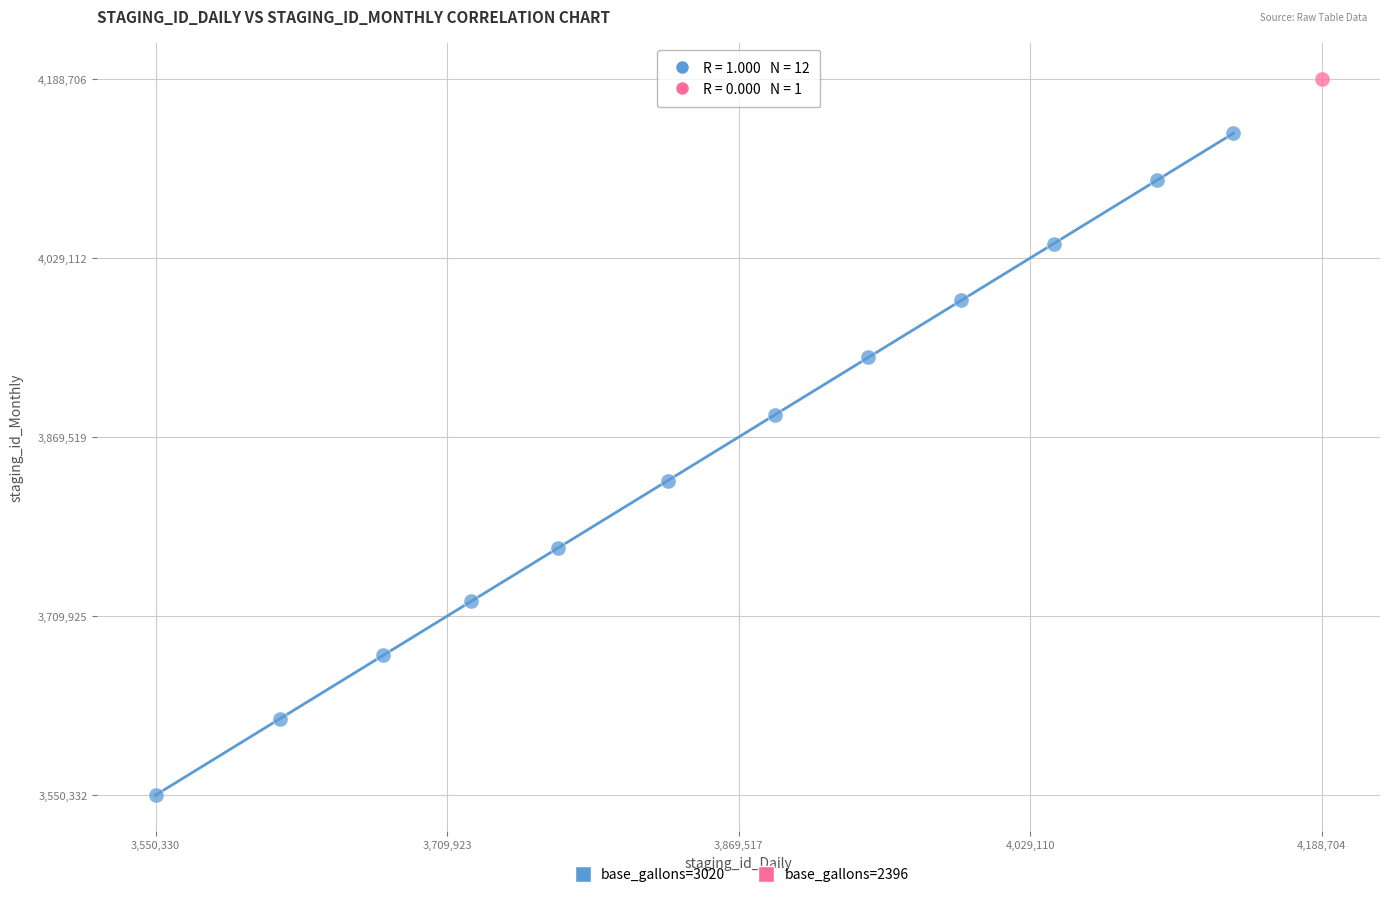

What are all the series names shown in the legend?

base_gallons=3020, base_gallons=2396